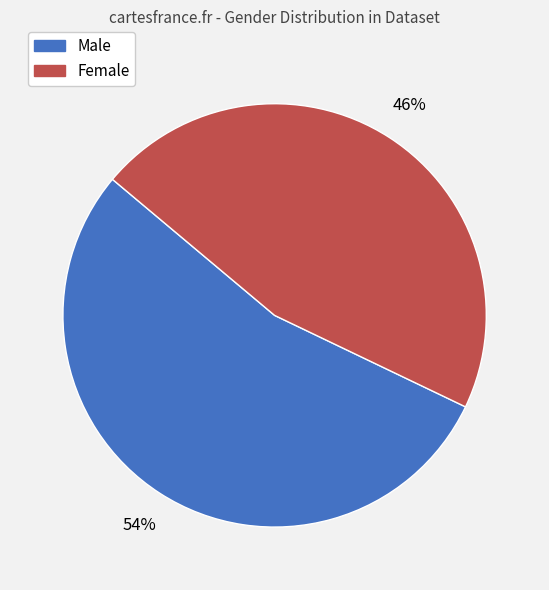

How many slices are in this pie chart?

2